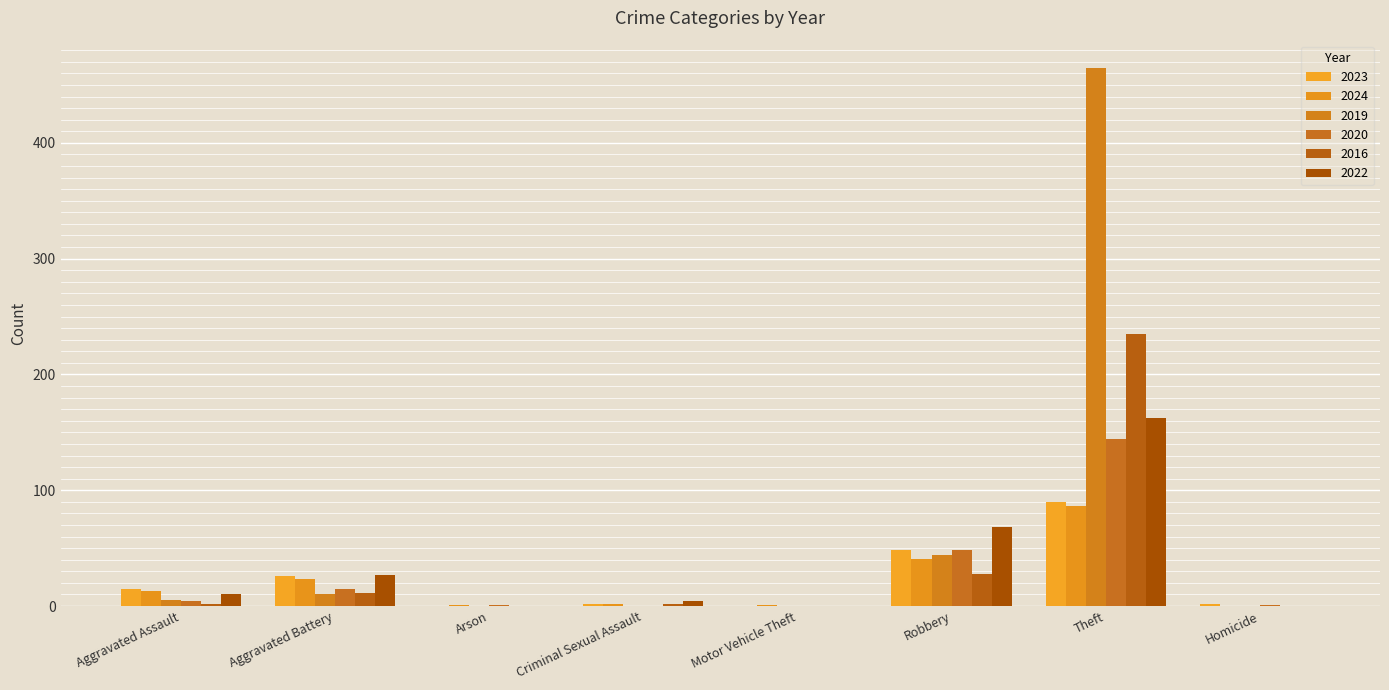

At how many categories does at least one series exceed 204?

1